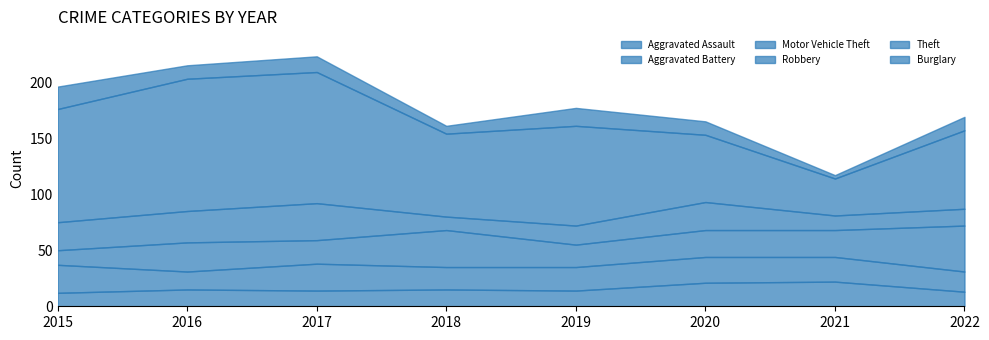

What is the difference between the Theft values at 2022 and 2016?

48